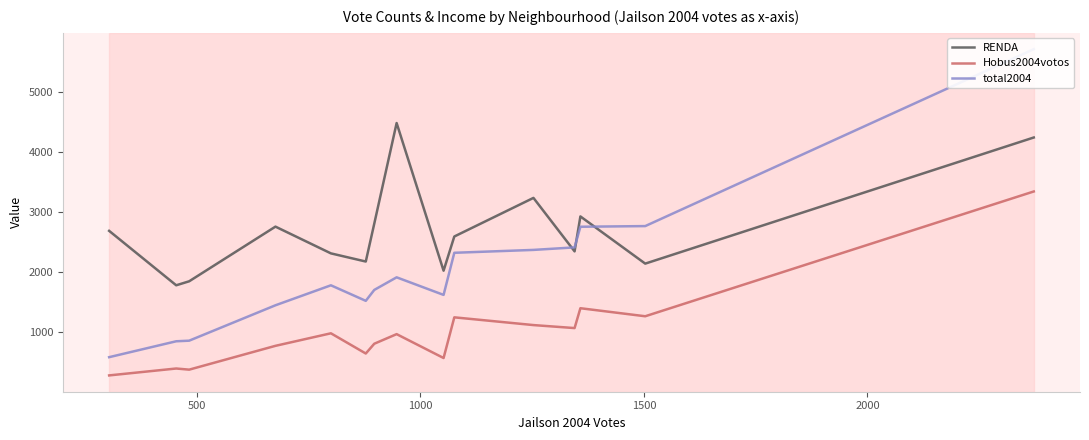

Rank the series by their maximum value, from highest to lowest.

total2004, RENDA, Hobus2004votos